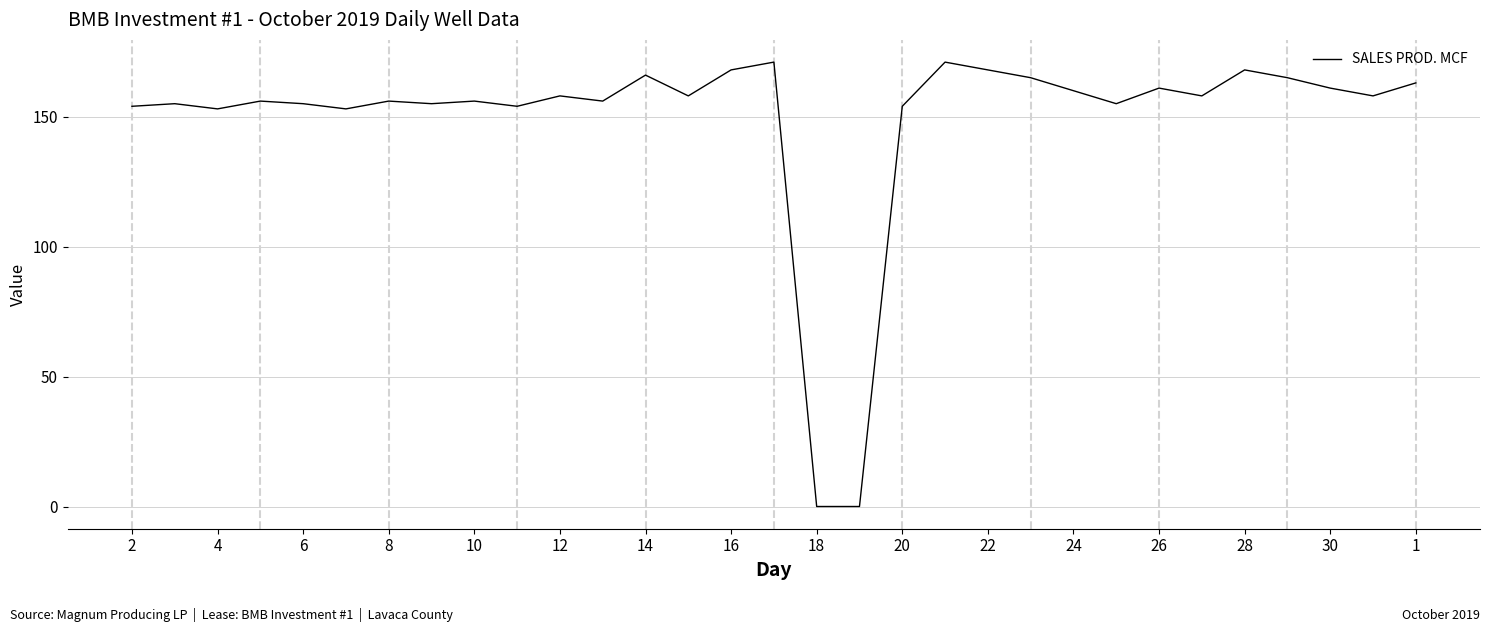

What is the maximum value shown in the chart?

171